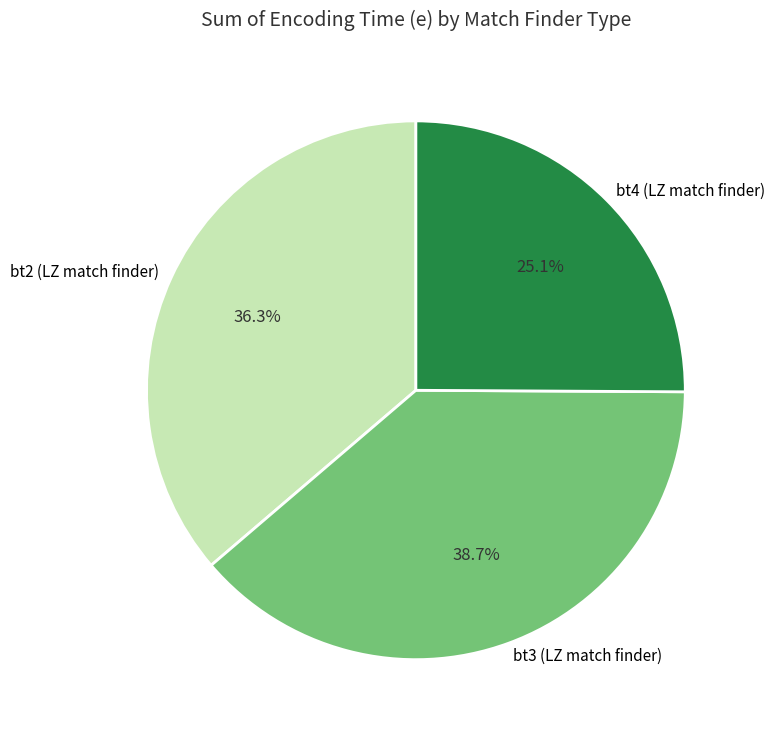

Is bt4 (LZ match finder) the majority of the pie?

No